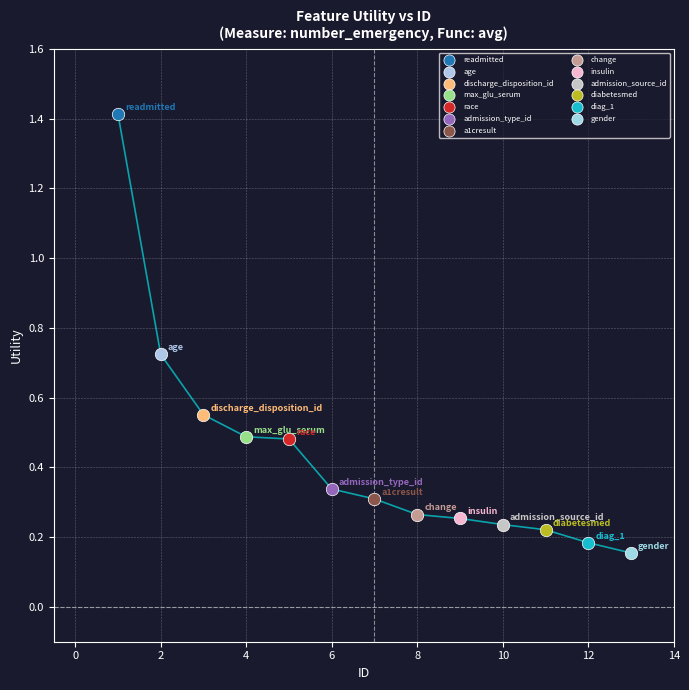

What are all the series names shown in the legend?

readmitted, age, discharge_disposition_id, max_glu_serum, race, admission_type_id, a1cresult, change, insulin, admission_source_id, diabetesmed, diag_1, gender